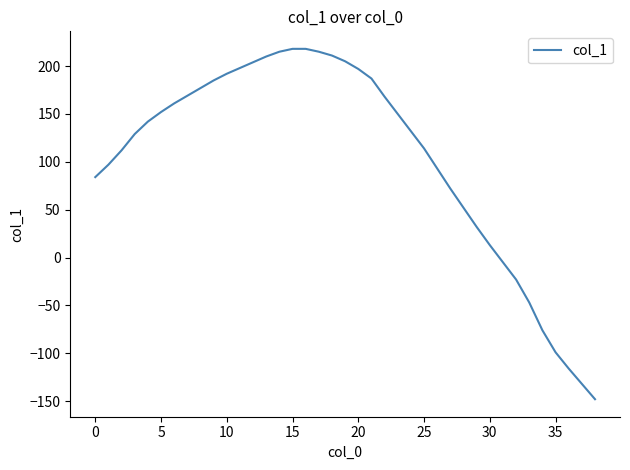

Does the chart have visible grid lines?

No